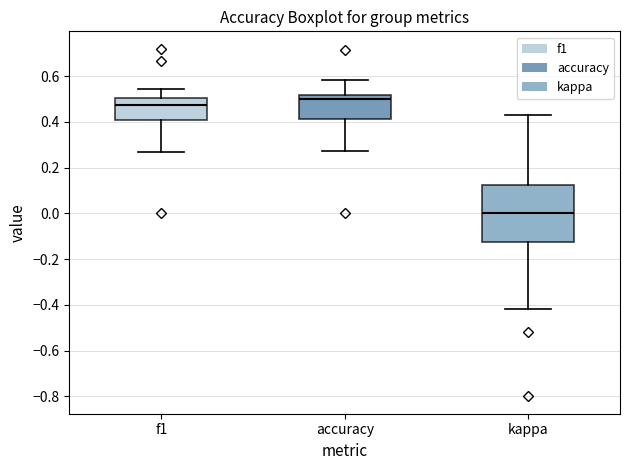

Where does the lower whisker of the box for accuracy end on the y-axis? The values are not printed on the chart, so give them approximately, as read against the axis.

0.28